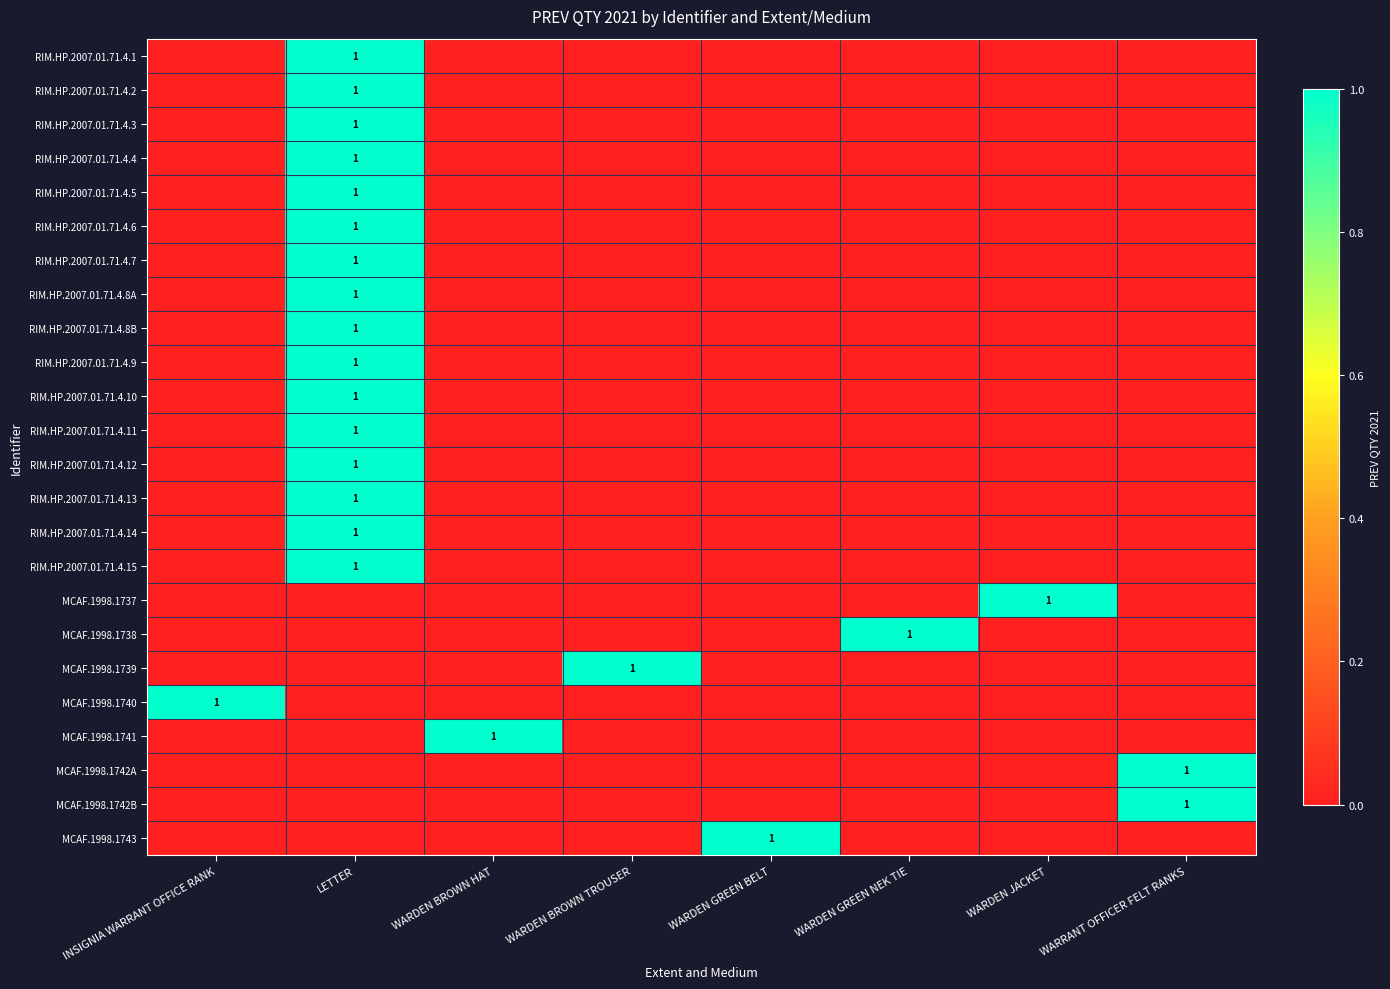

How many data points does each series have?

8